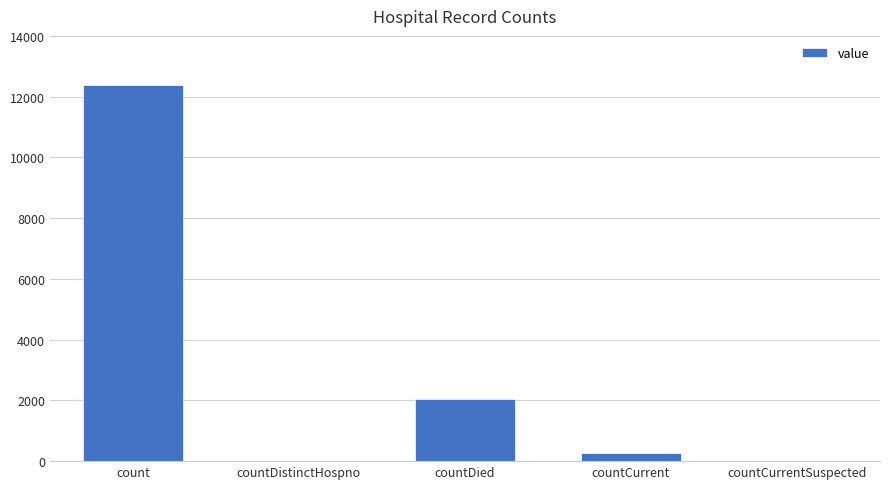

What is the difference between the values at count and countDied?

10342